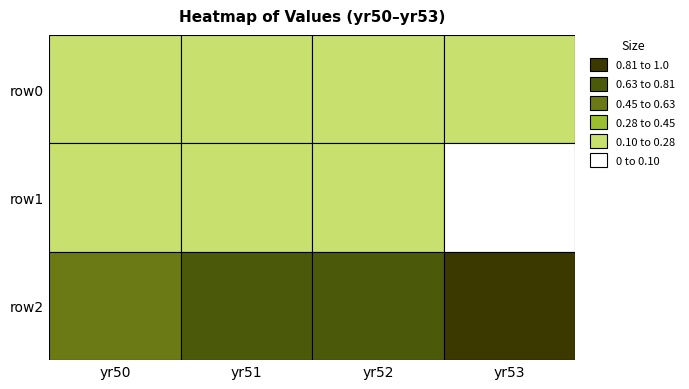

List the labels in order of row1 value, smallest first.

yr53, yr50, yr51, yr52